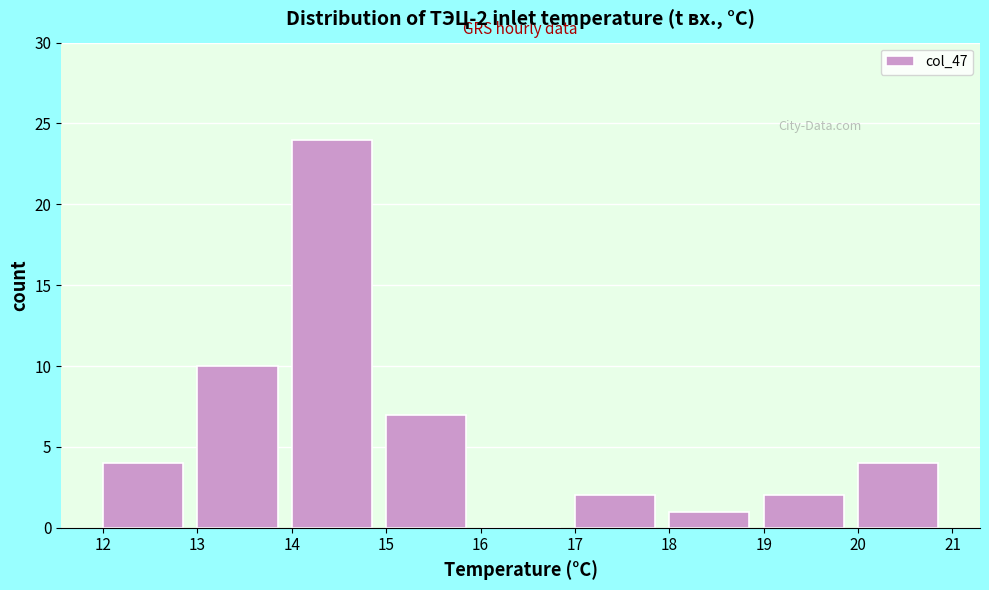

How tall is the bar that spans 12 to 13 on the x-axis? The values are not printed on the chart, so give them approximately, as read against the axis.

4